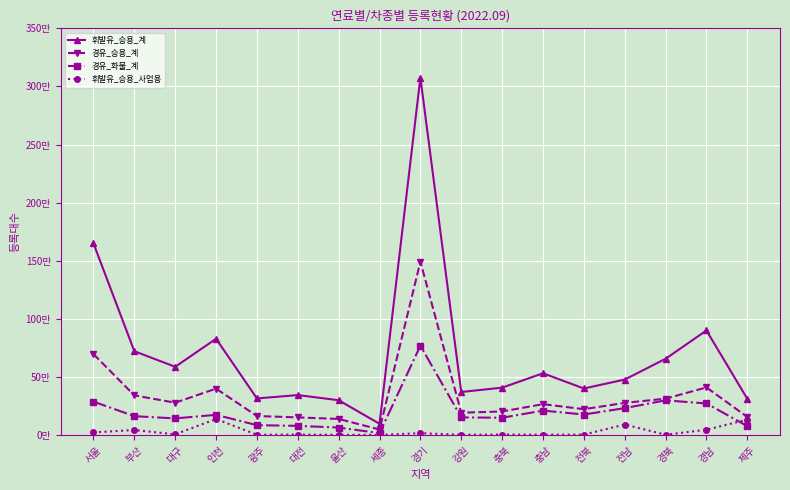

List the series in order of their peak value, lowest first.

휘발유_승용_사업용, 경유_화물_계, 경유_승용_계, 휘발유_승용_계